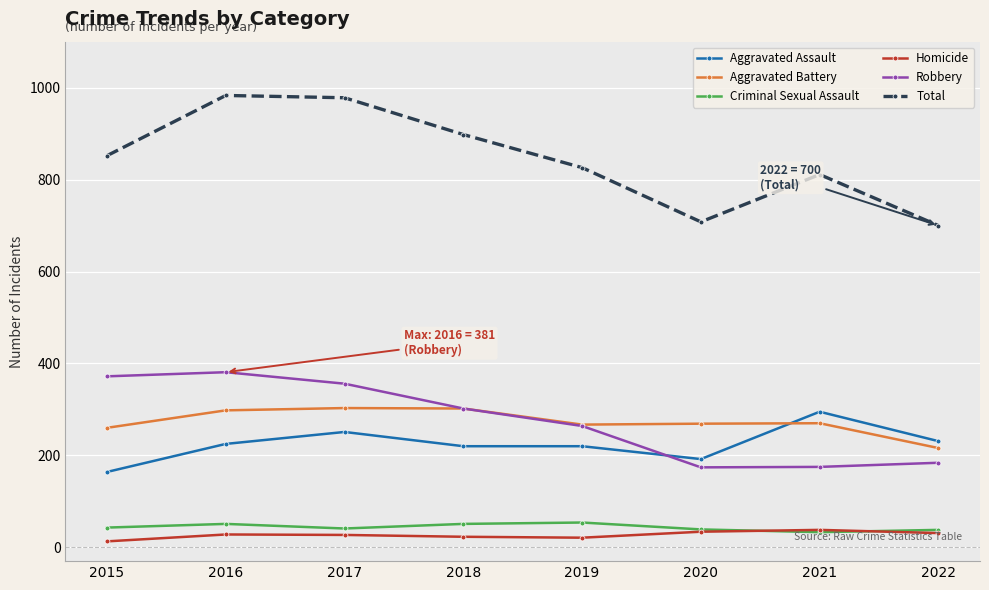

True or false: Aggravated Assault has a value of 395 at 2017.

False